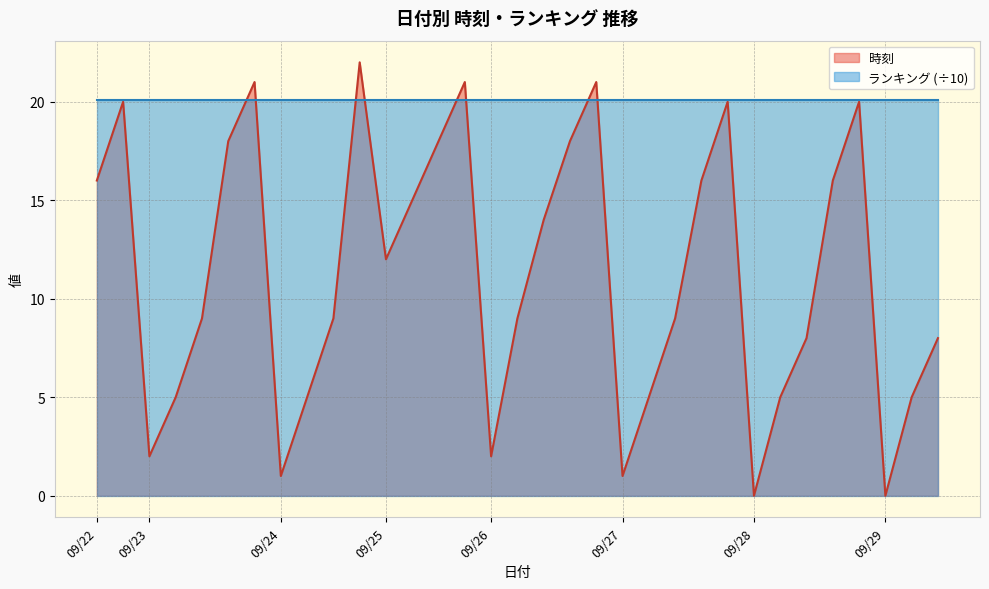

Is it true that the value at 2025/09/23 is 6?

False